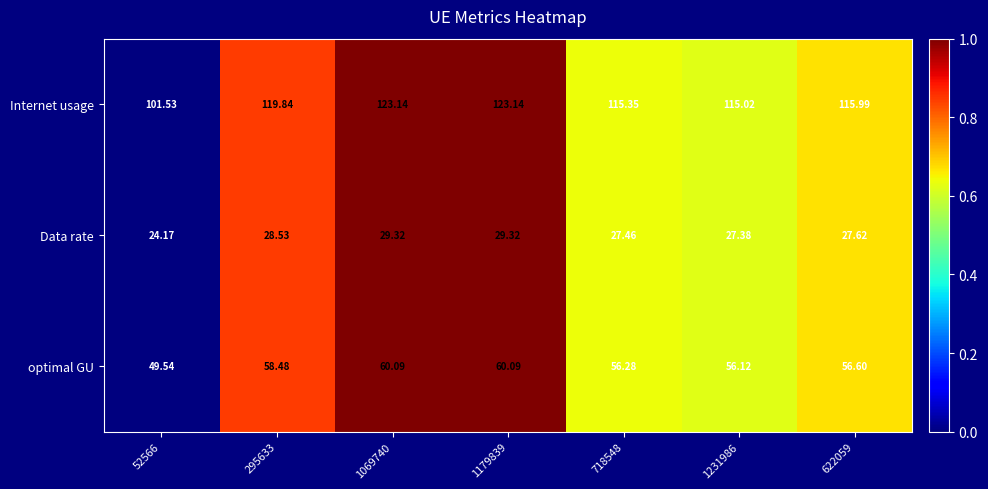

List the series in order of their overall mean, highest first.

Internet usage, optimal GU, Data rate